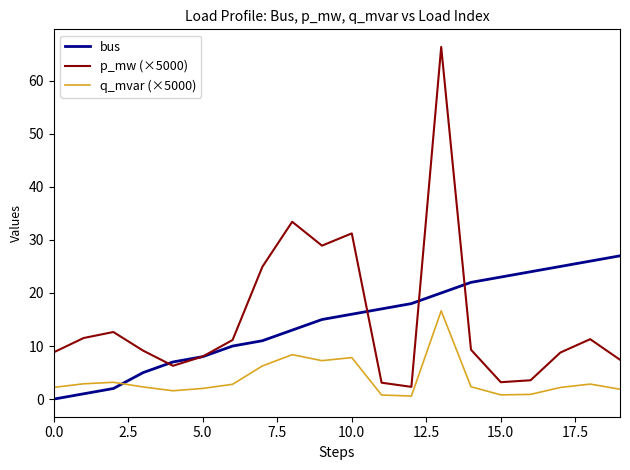

Does the chart display data point markers on the line(s)?

No